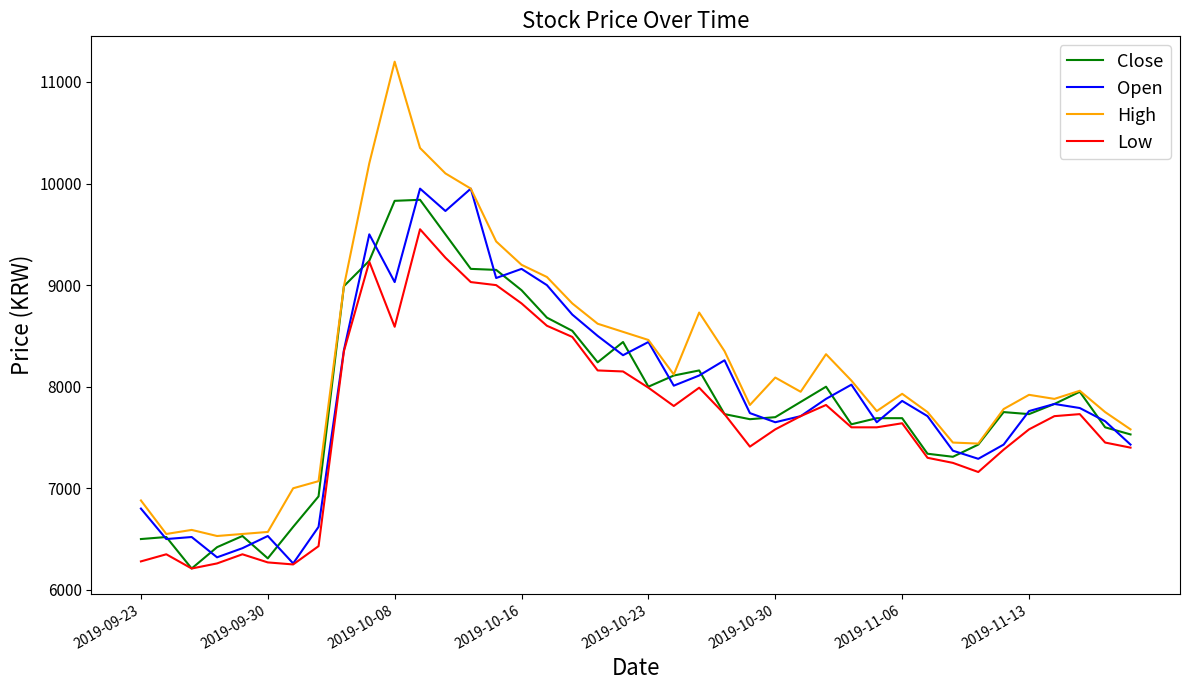

Which series has the widest spread of values?

High